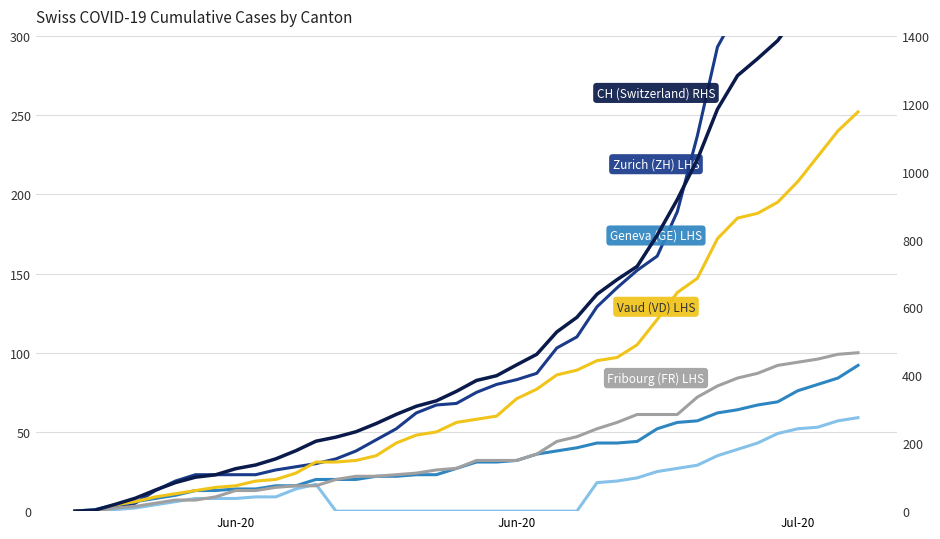

Which series has the largest total across all categories?

CH (RHS)